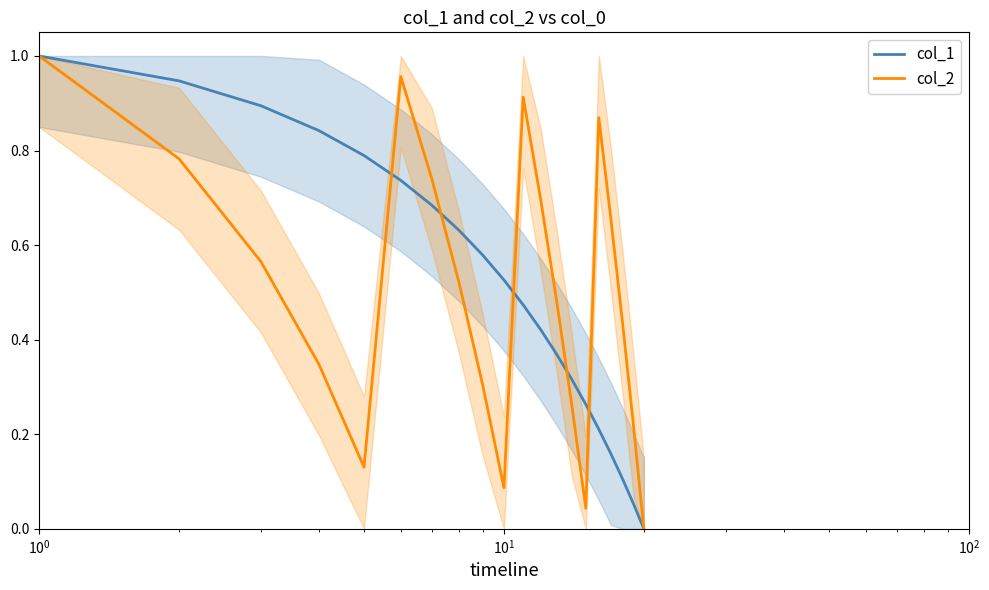

Which series has the widest spread of values?

col_1